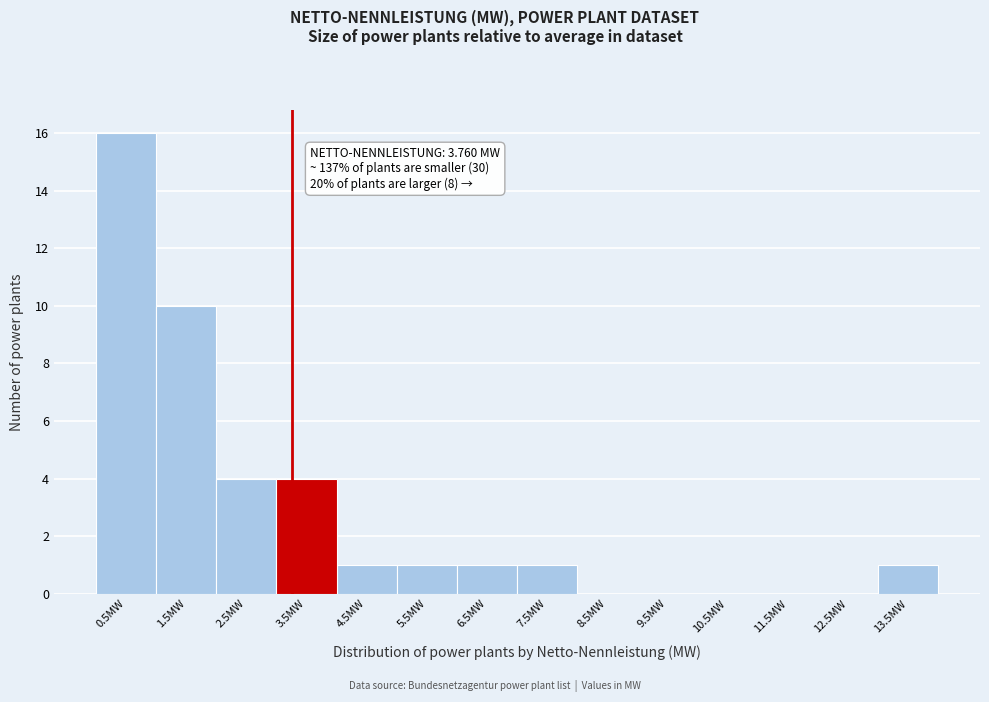

Reading left to right, list all the values displayed in this chart.

0.5MW=16	1.5MW=10	2.5MW=4	3.5MW=4	4.5MW=1	5.5MW=1	6.5MW=1	7.5MW=1	8.5MW=0	9.5MW=0	10.5MW=0	11.5MW=0	12.5MW=0	13.5MW=1